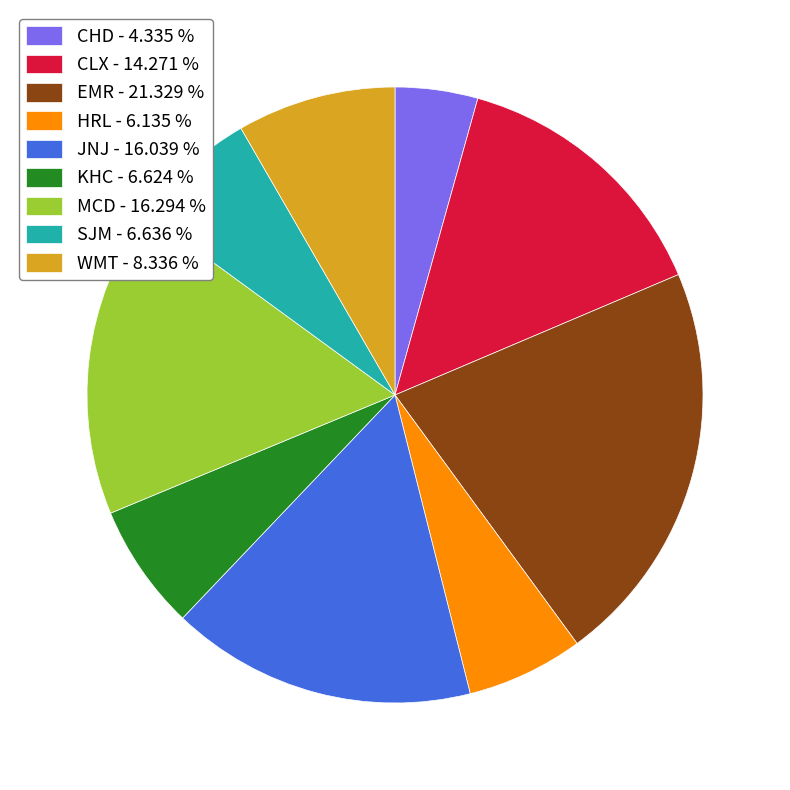

Which slice is the smallest?

CHD - 4.335 %